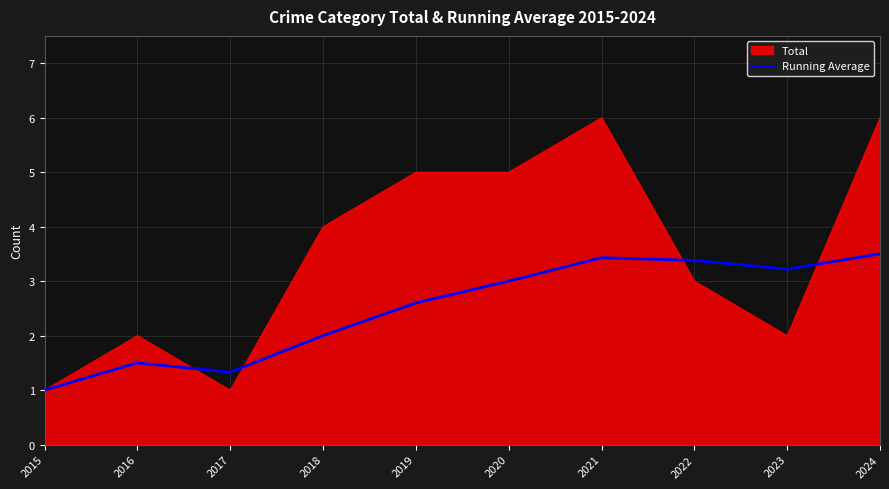

Is it true that Running Average equals 1.8 at 2015?

False